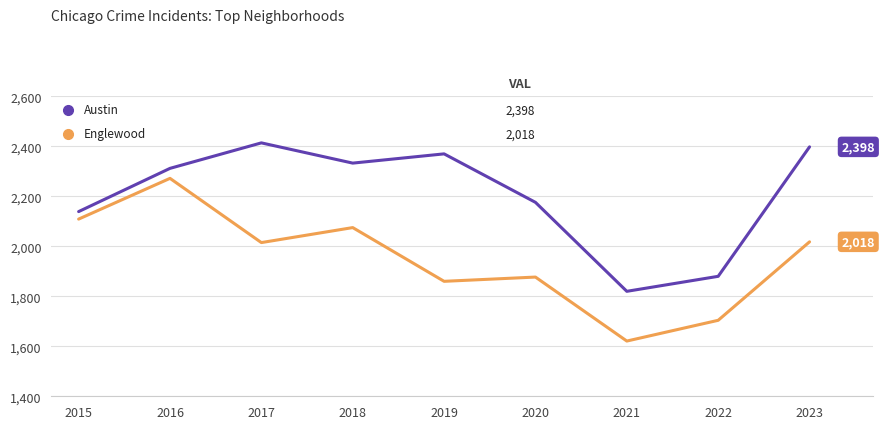

At which category is the sum across all series the highest?

2016